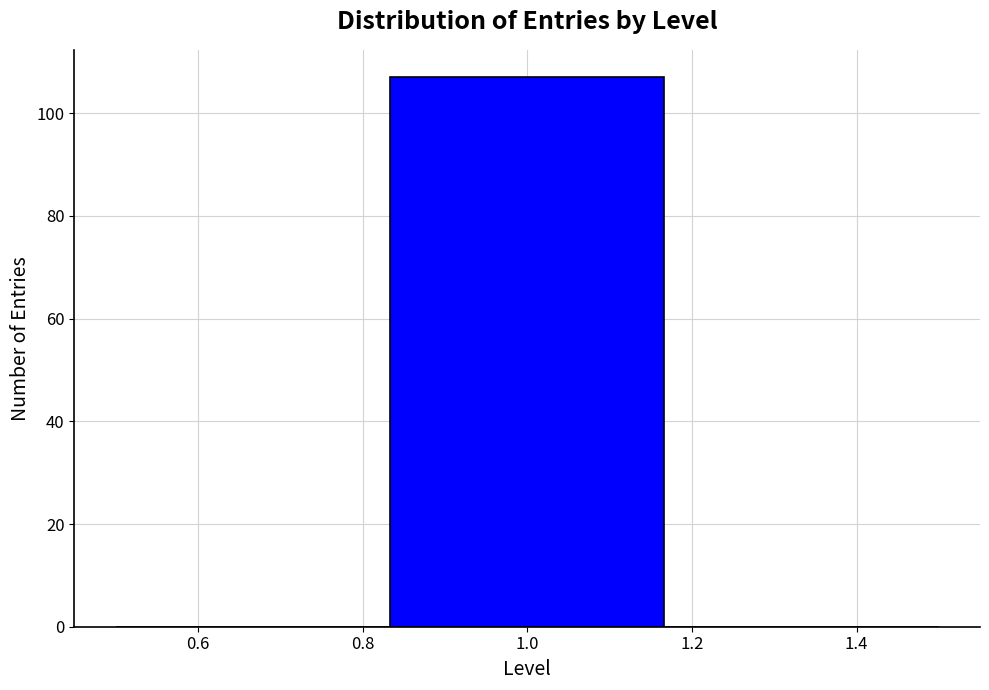

Which range on the x-axis has the tallest bar?

0.84 to 1.16